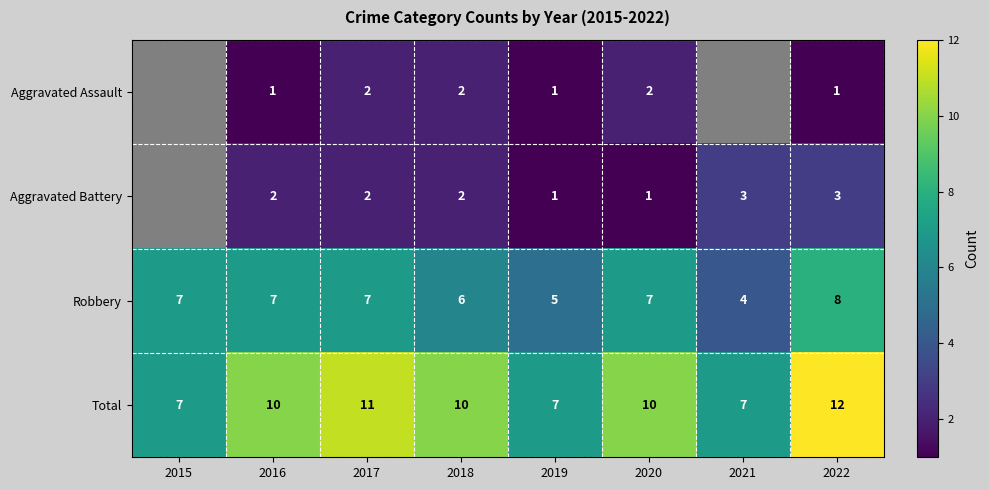

What is the spread (max minus min) of values at 2018?

8